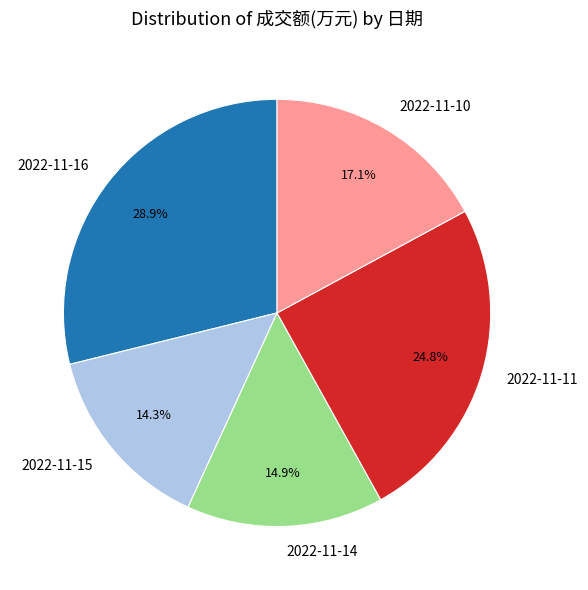

To the nearest percent, what percentage of the pie is 2022-11-14?

15%